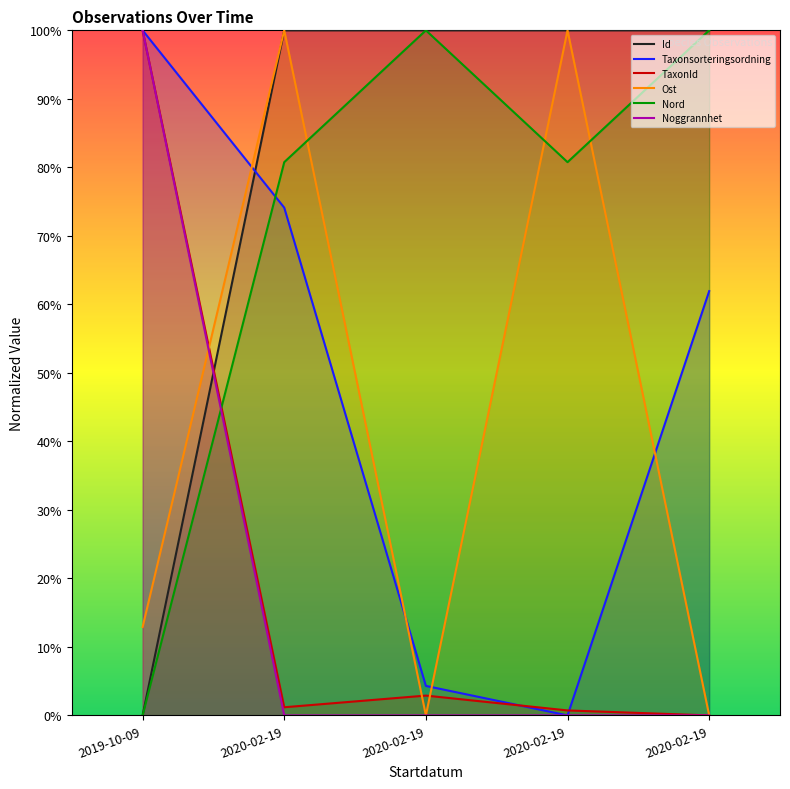

Which series has the largest range (max minus min)?

Id